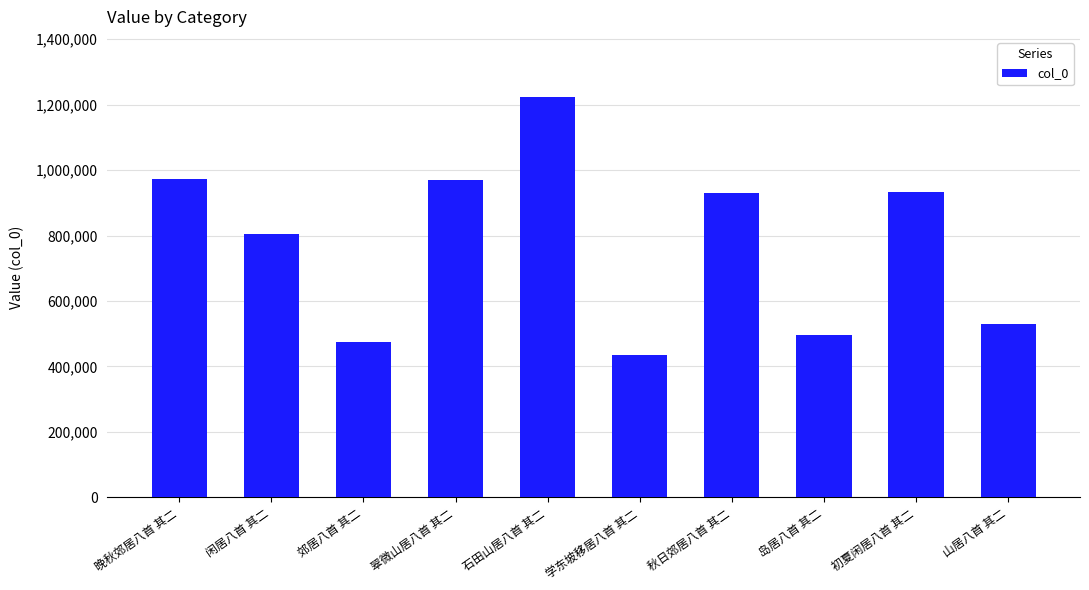

What is the maximum value shown in the chart?

1223199